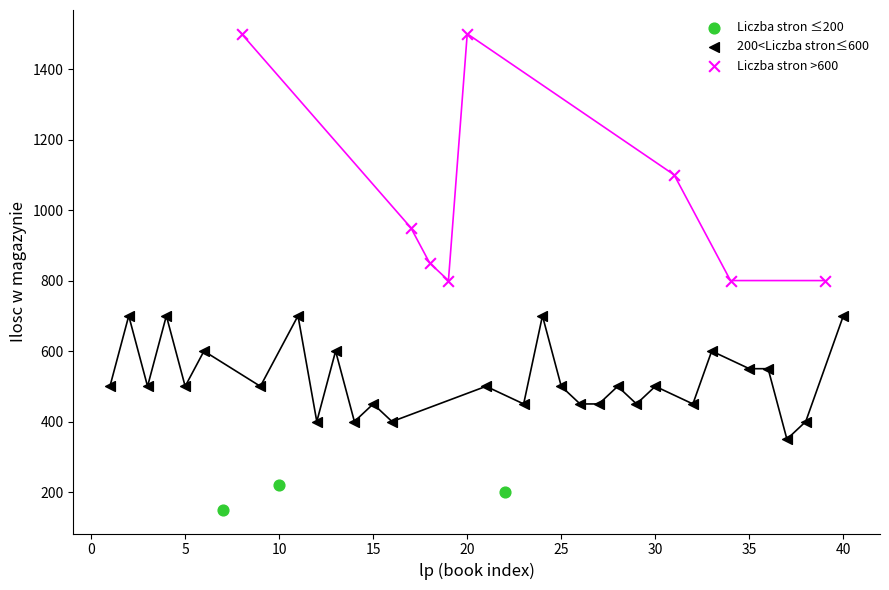

Which series contains the highest Y value?

Liczba stron >600